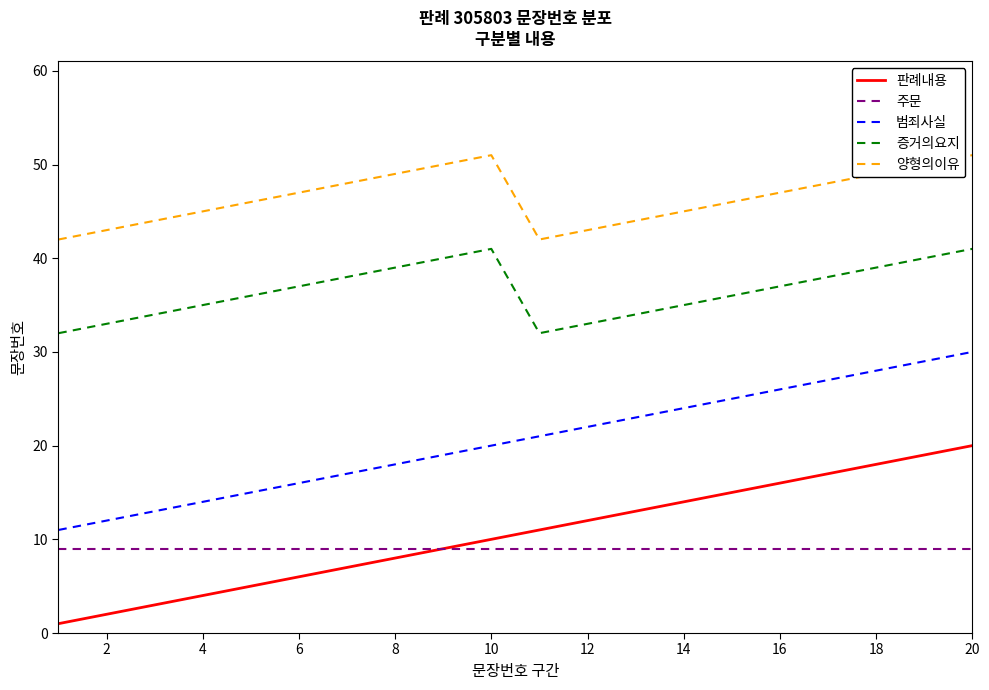

Rank the series by their maximum value, from lowest to highest.

주문, 판례내용, 범죄사실, 증거의요지, 양형의이유